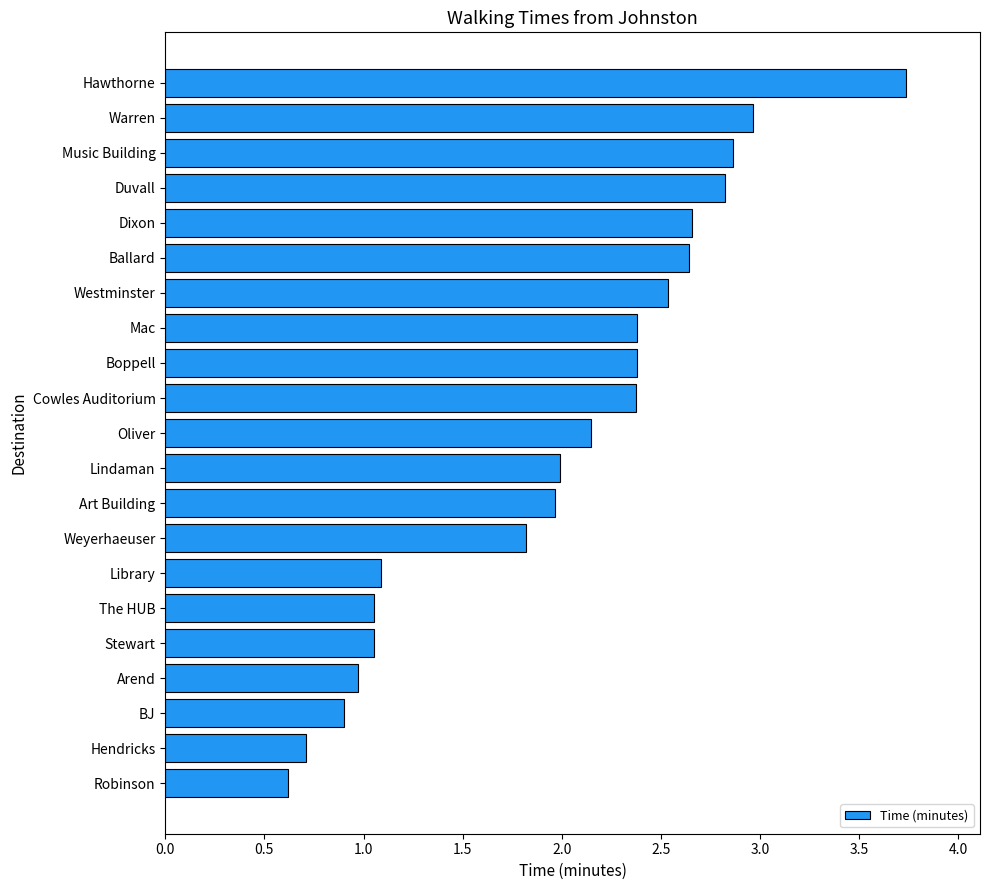

True or false: the data shows 1.2 at Westminster.

False